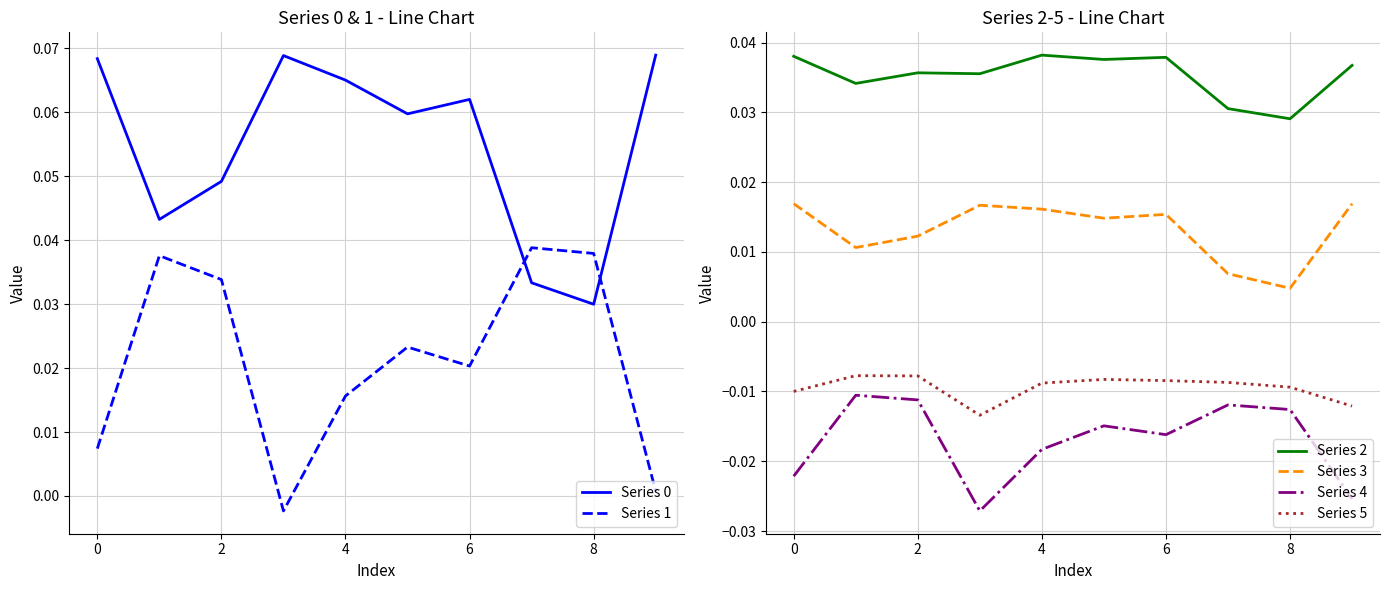

What are all the series names shown in the legend?

Series 0, Series 1, Series 2, Series 3, Series 4, Series 5